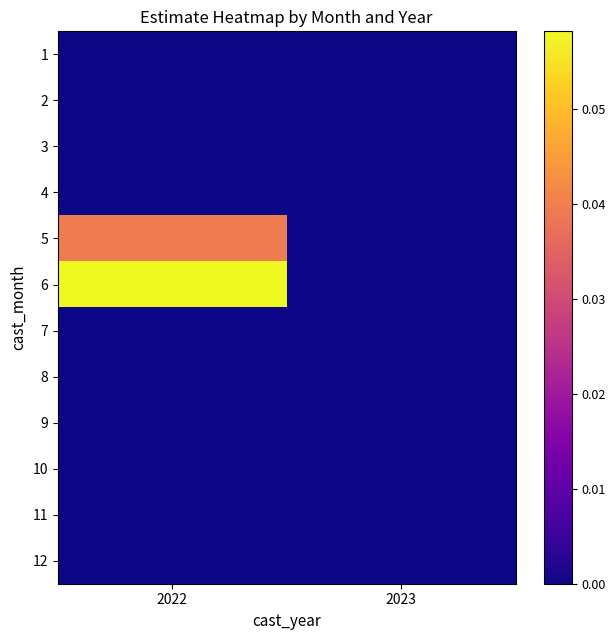

At which category does the chart reach its minimum across all series?

2022